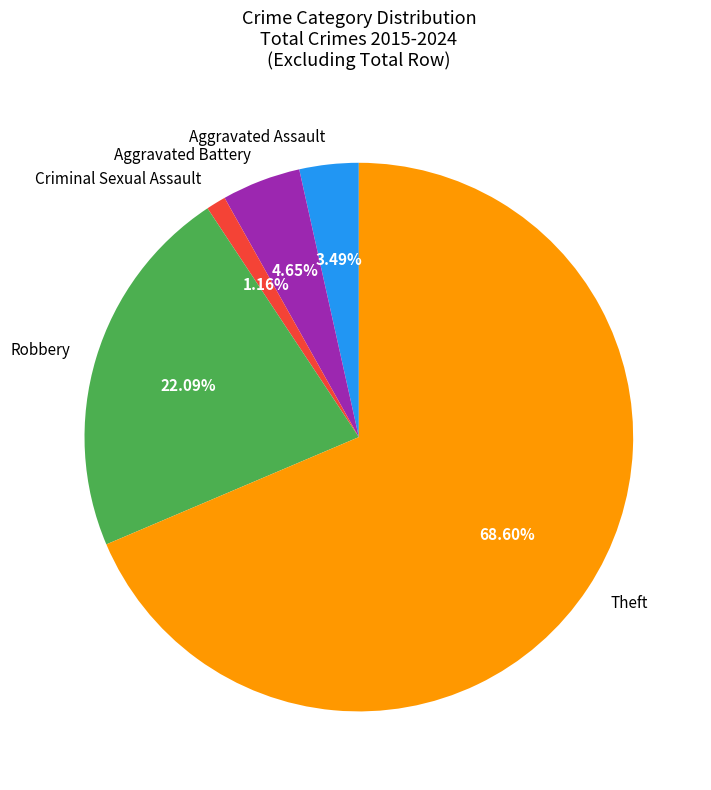

To the nearest percent, what portion does Criminal Sexual Assault represent?

1%